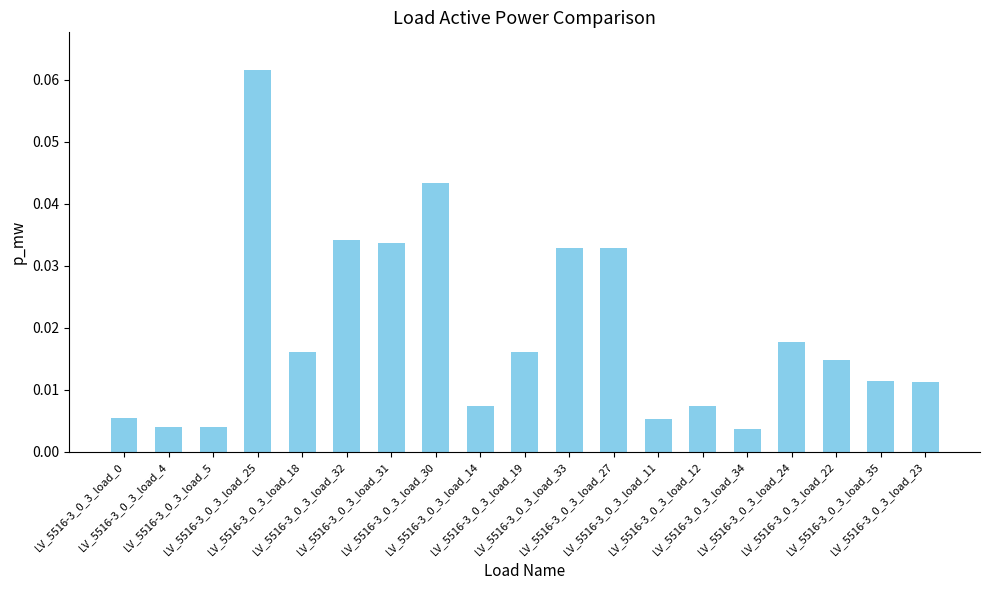

What is the sum of all values?

0.4